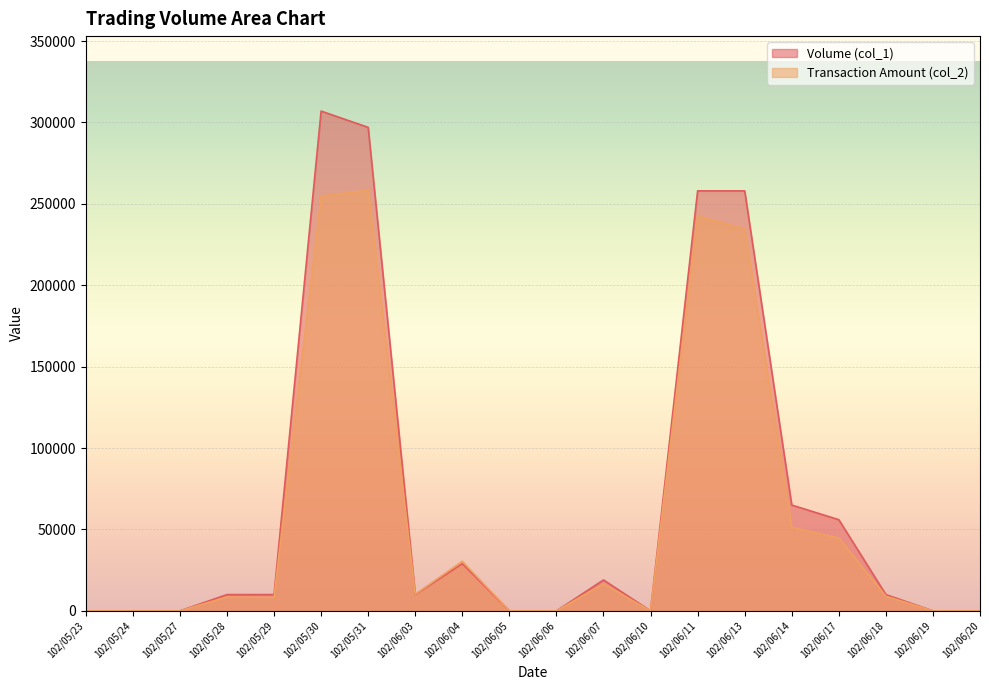

Between 102/06/11 and 102/06/20, which series saw the biggest shift?

Volume (col_1)